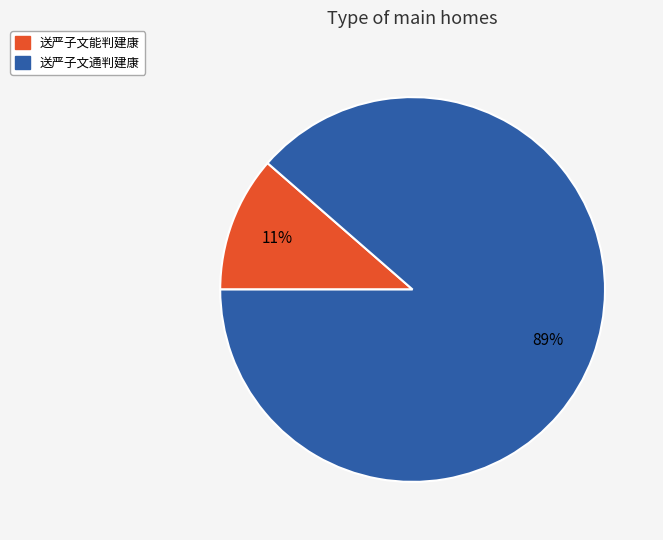

To the nearest percent, what portion does 送严子文通判建康 represent?

89%